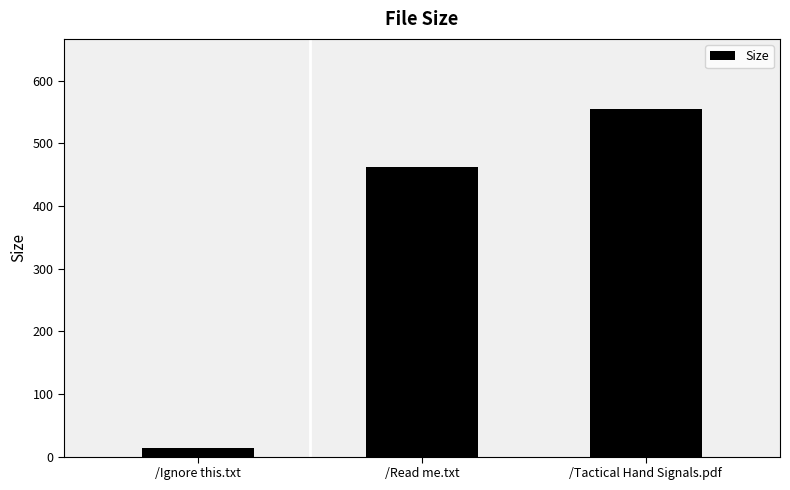

What position from the right is /Ignore this.txt?

3